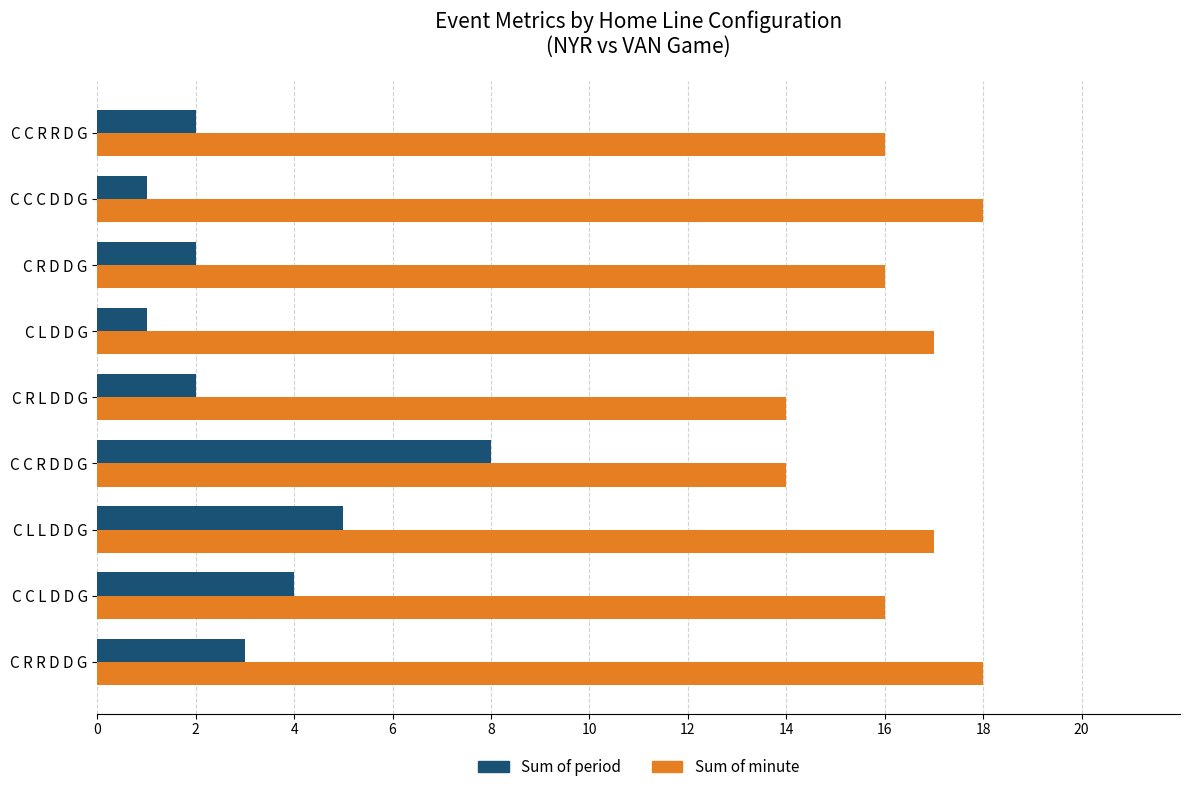

What are all the series names shown in the legend?

Sum of period, Sum of minute